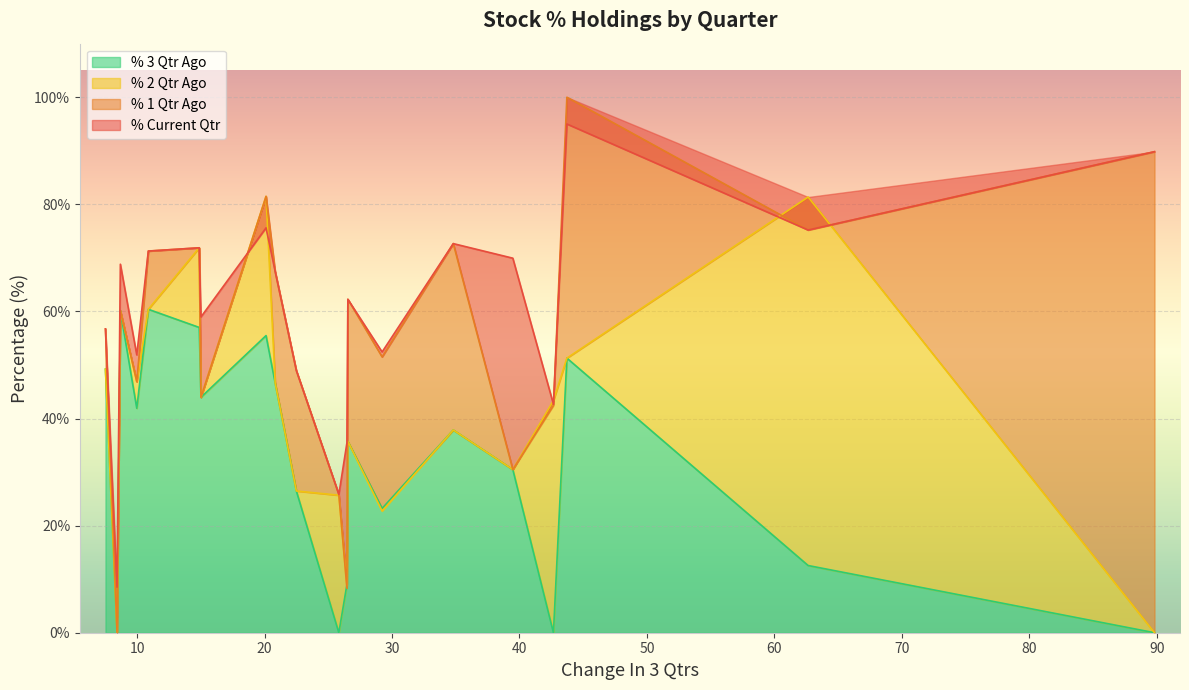

In % Current Qtr, how many points are lower than both neighbors (excluding endpoints)?

7